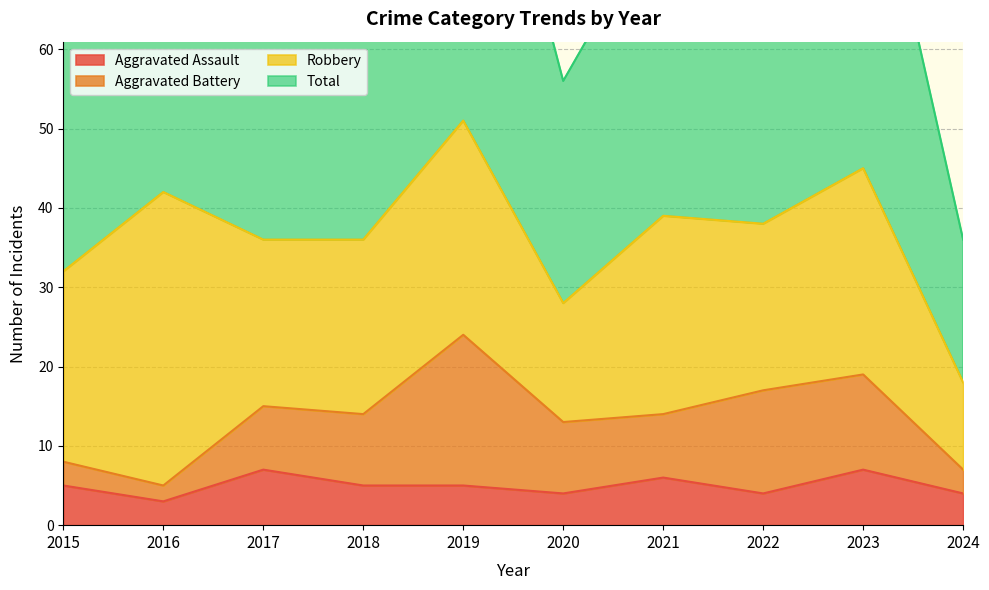

Between 2017 and 2019, which series saw the biggest shift?

Total